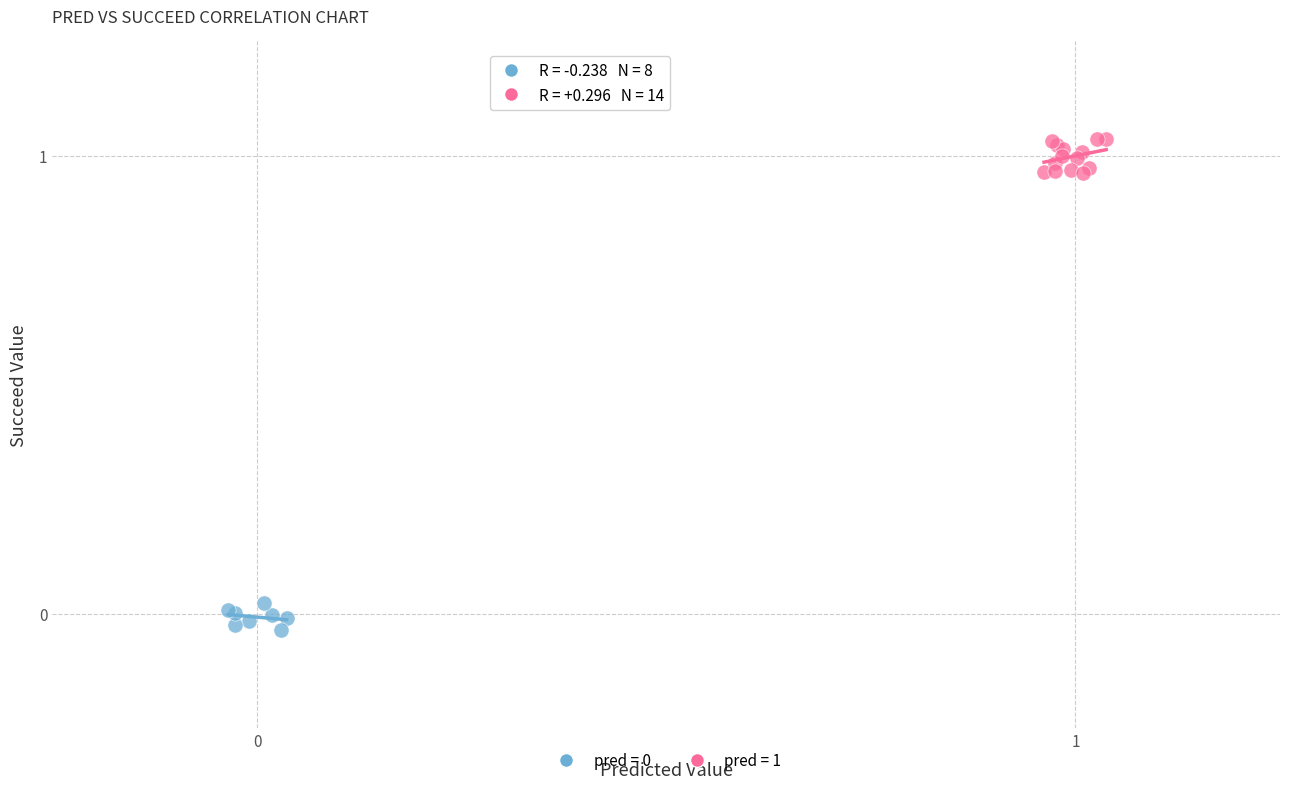

Which series reaches the maximum Y coordinate?

pred = 1